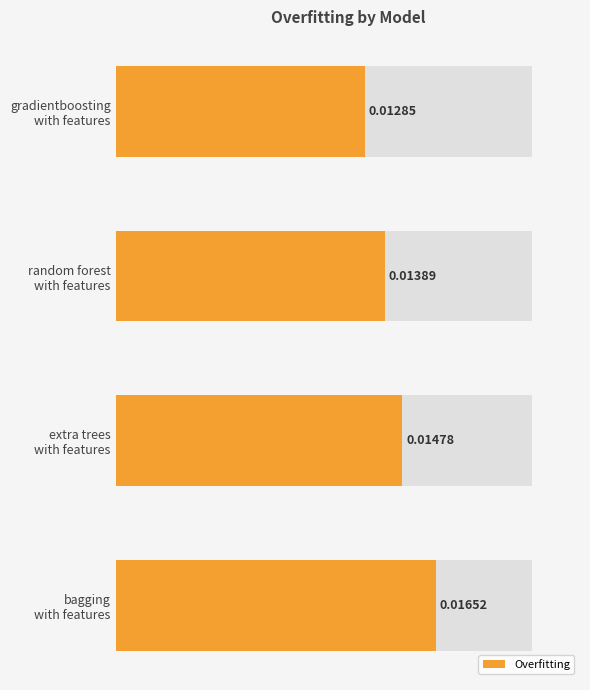

How many distinct data groups are displayed?

1